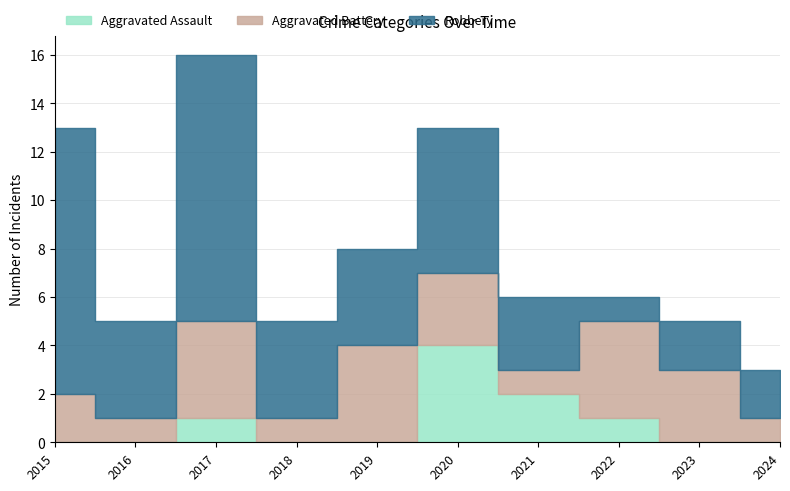

At which label does Aggravated Battery reach its minimum?

2016